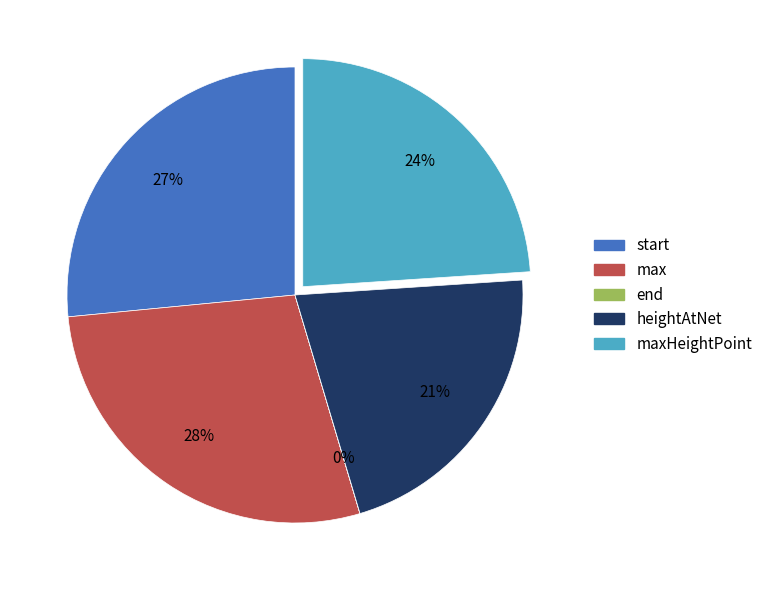

To the nearest percent, what is the average slice percentage?

20%